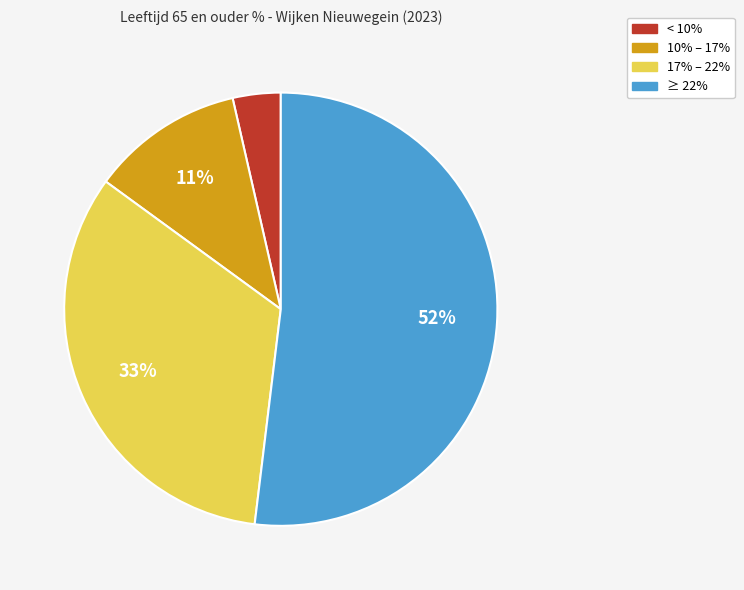

Count the number of slices in the pie.

4